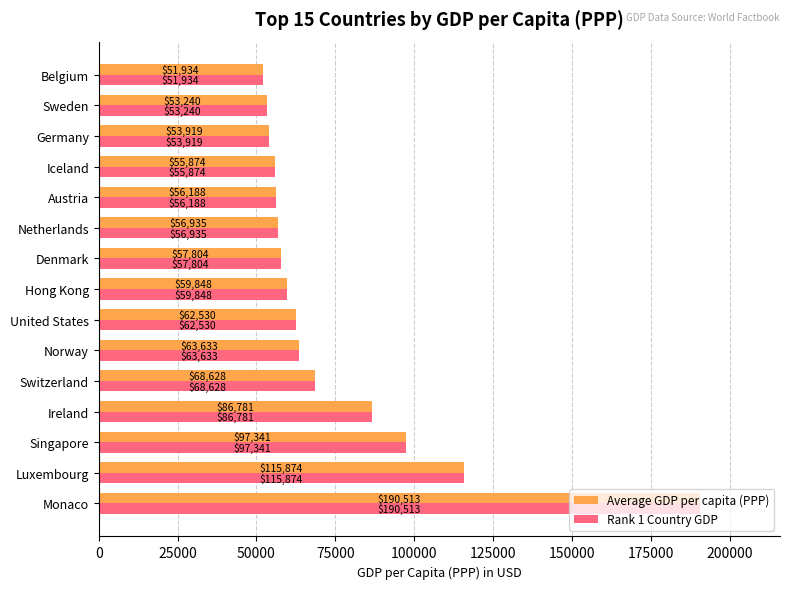

How many categories are shown in the chart?

15